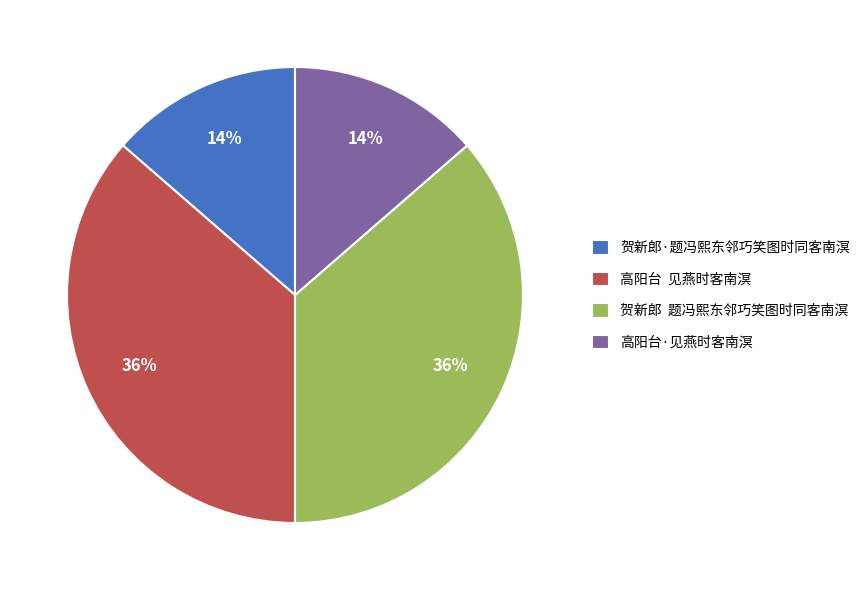

To the nearest percent, what is the average slice percentage?

25%